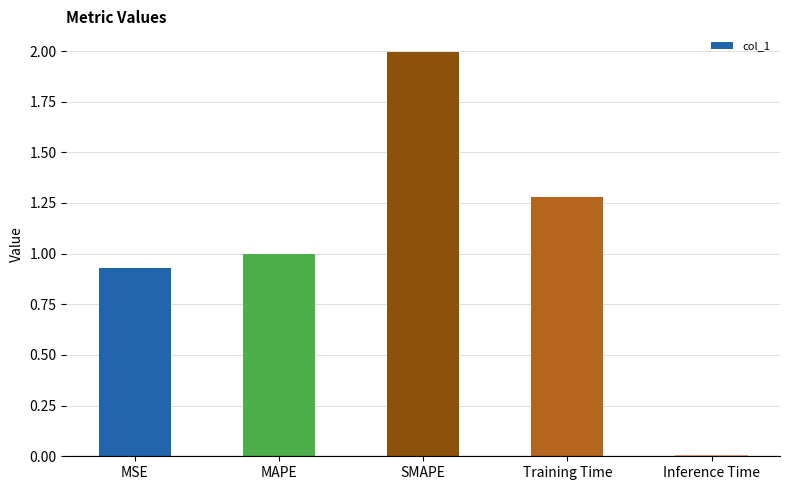

How many bars are there in total?

5